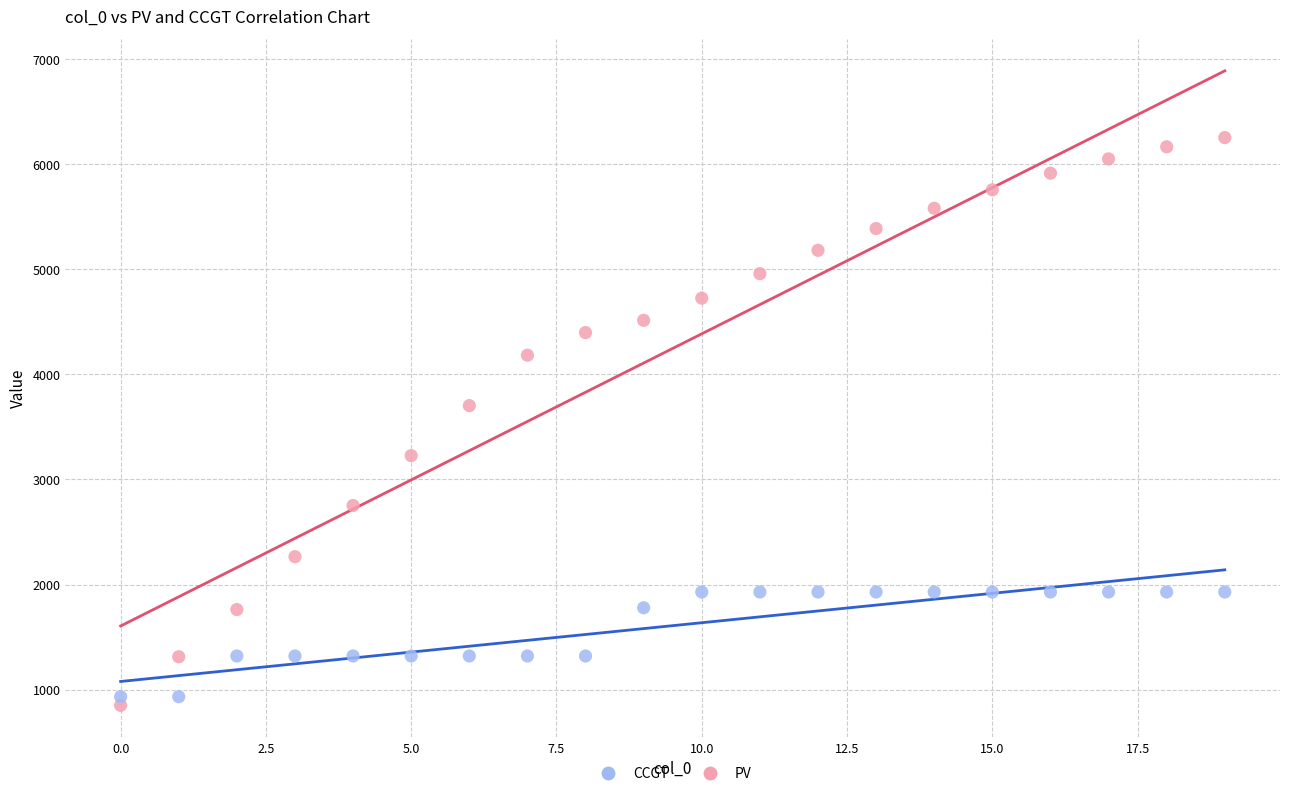

Across all series, what Y value is closest to 3552?

3703